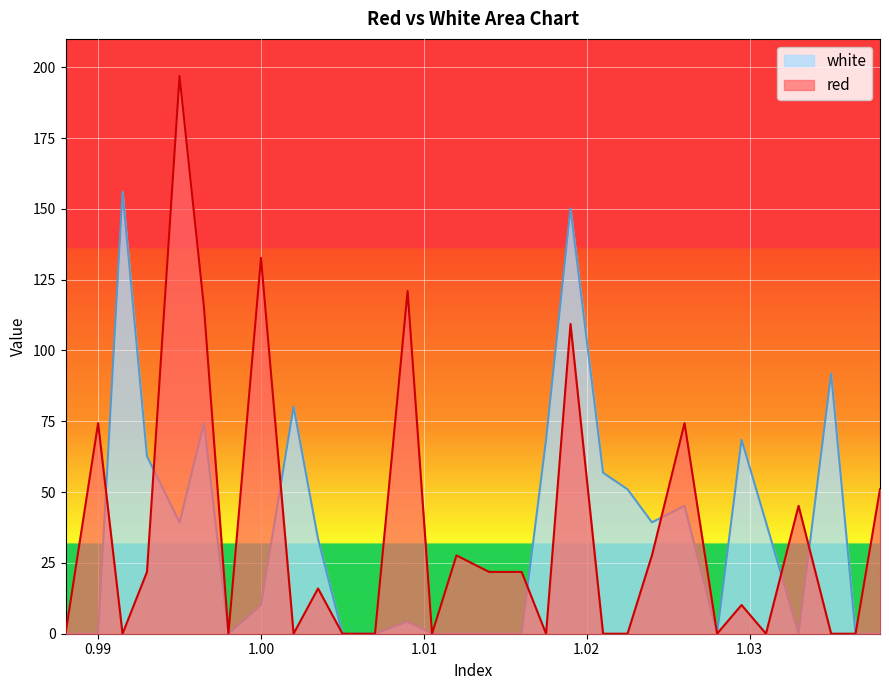

How many interior local valleys does the red series have?

7